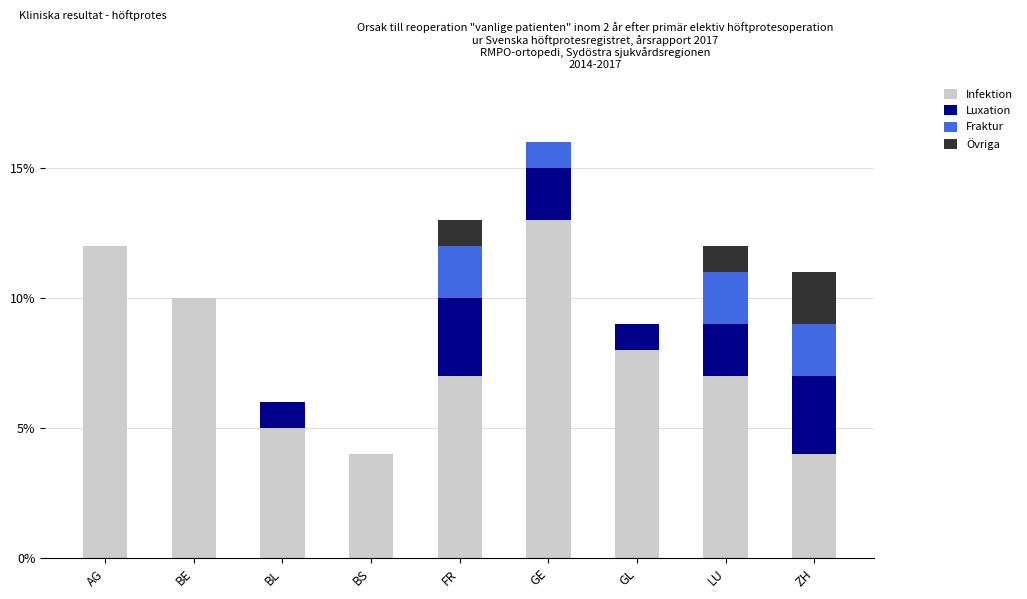

At which category is the sum across all series the highest?

GE